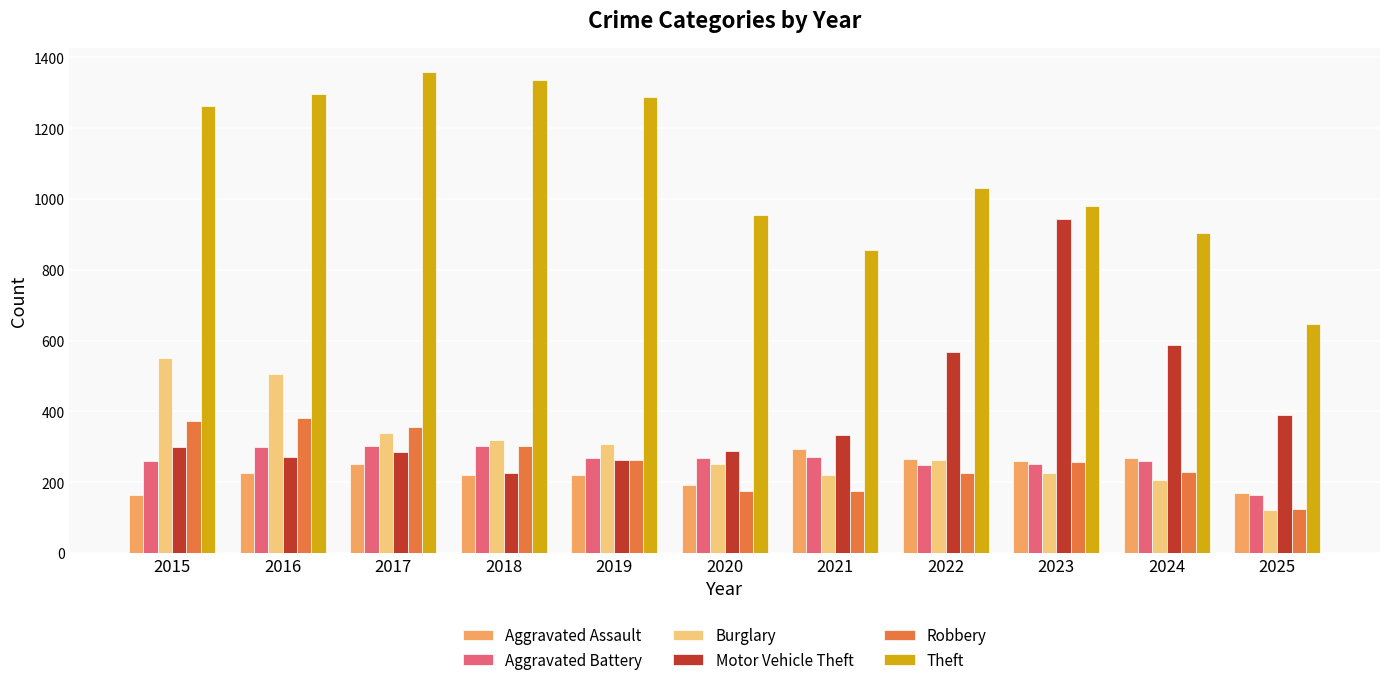

What is the difference between the maximum and minimum values in the Burglary series?

430